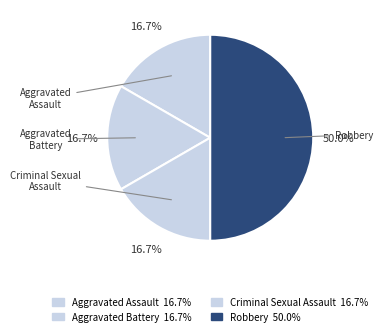

Is it true that Aggravated Assault is 17% of the pie?

True